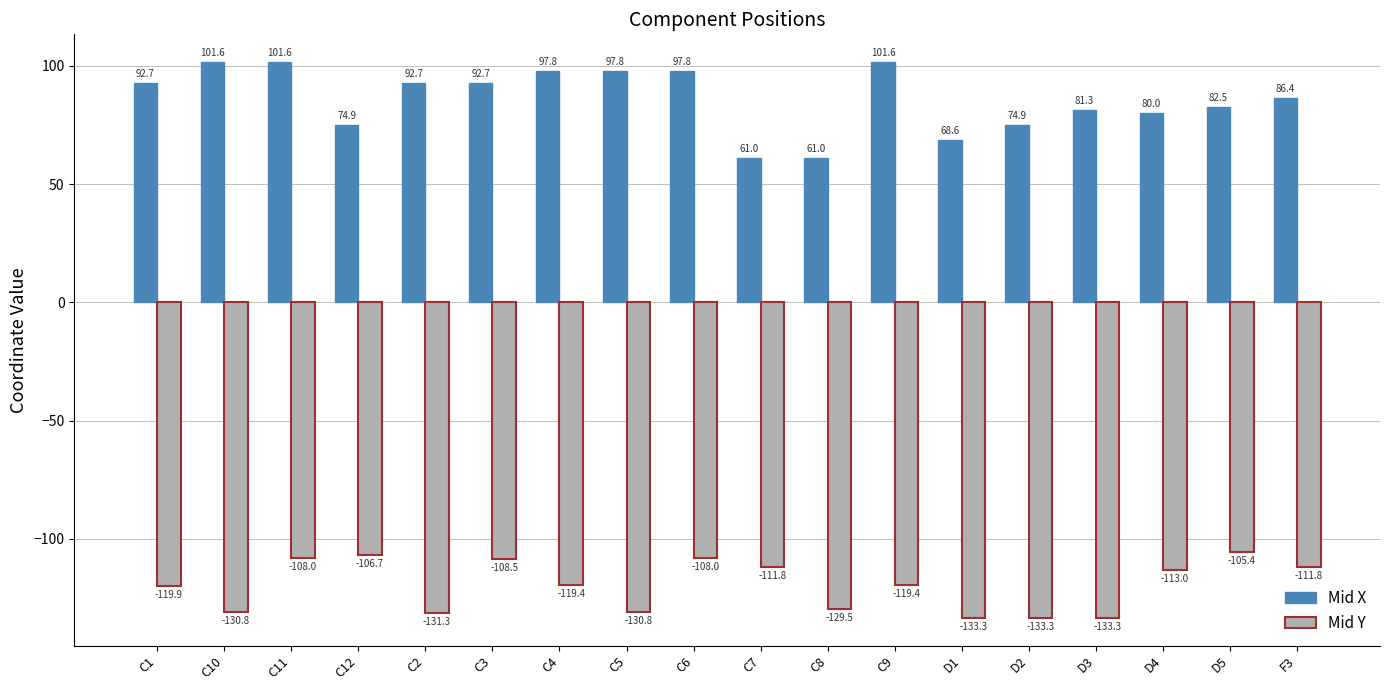

What is the minimum value for Mid X?

61.0